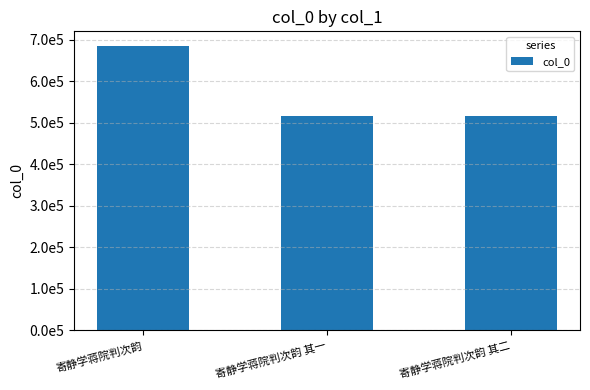

Are the bars horizontal?

No